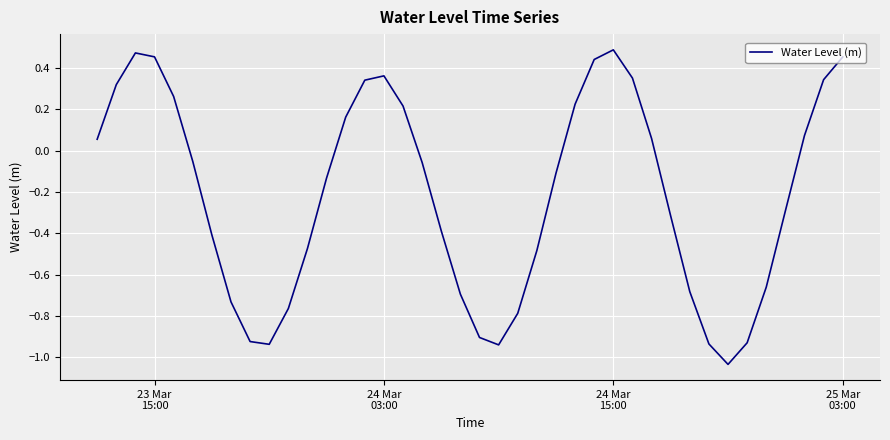

Does the chart display data point markers on the line(s)?

No